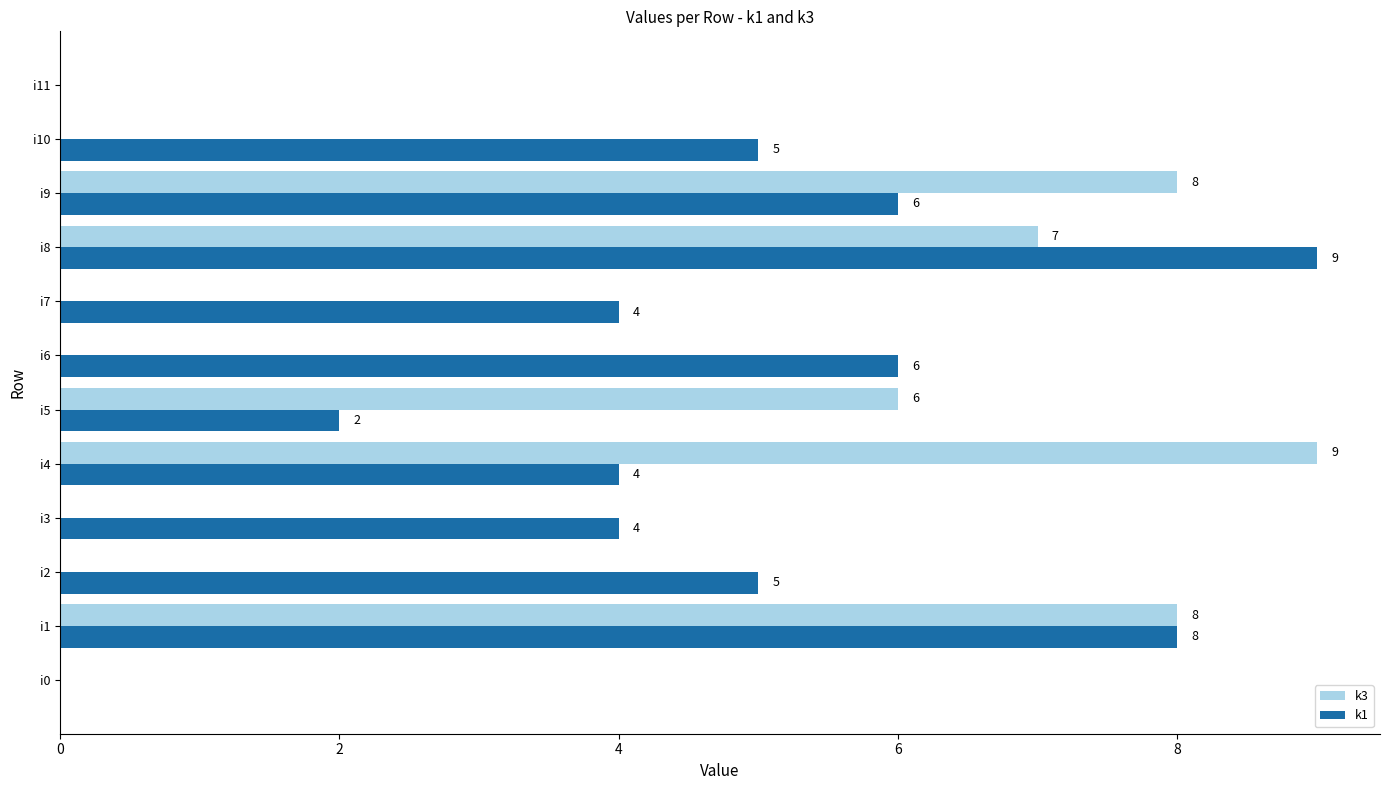

How many k1 values are between 4 and 6?

7